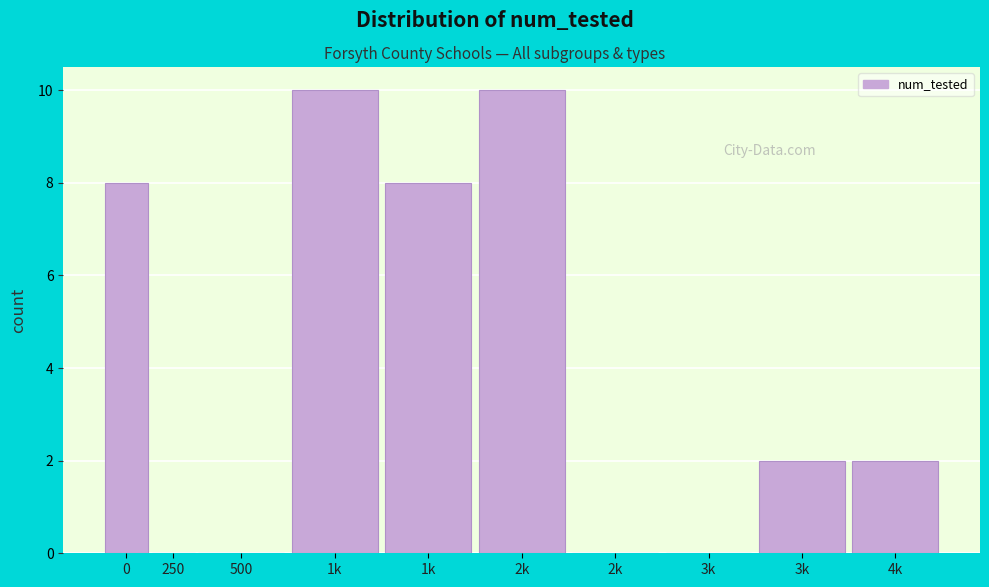

Count the number of categories in the chart.

10